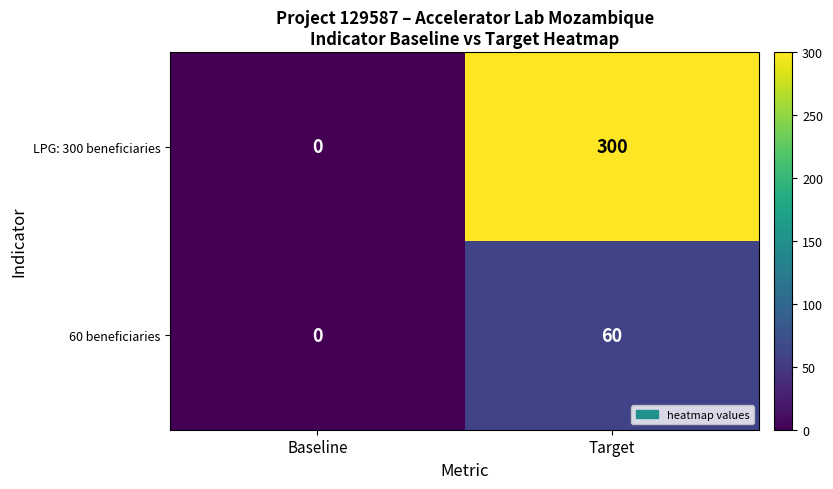

Reading left to right, what are all the values shown in this chart?

LPG: 300 beneficiaries: Baseline=0	Target=300
60 beneficiaries: Baseline=0	Target=60